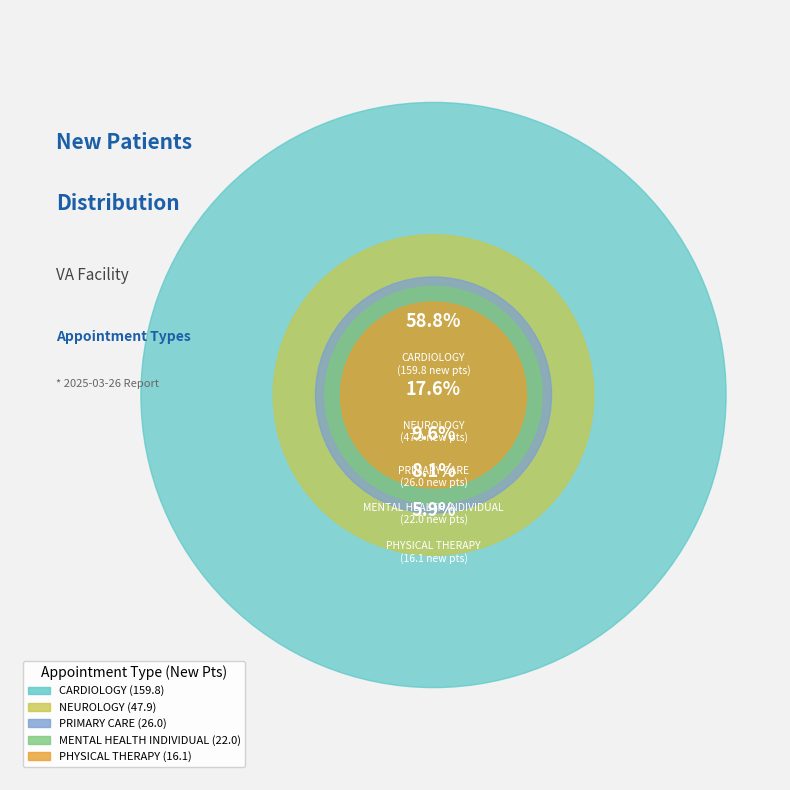

The NEUROLOGY slice represents 31% of the pie. True or false?

False